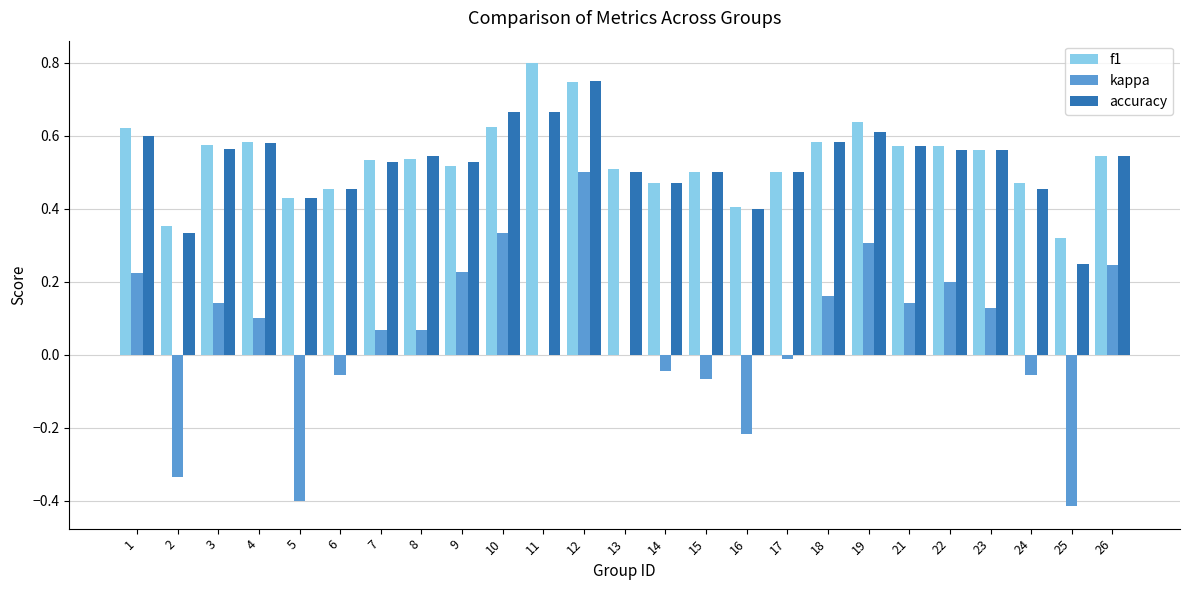

Is it true that f1 equals 0.9 at 7?

False